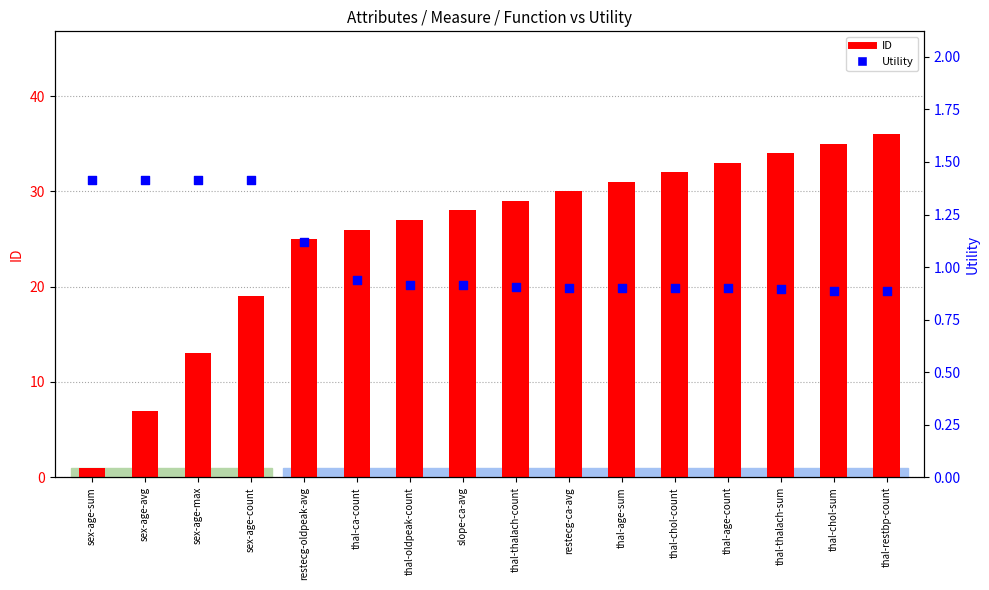

At which category is the sum across all series the highest?

thal-restbp-count